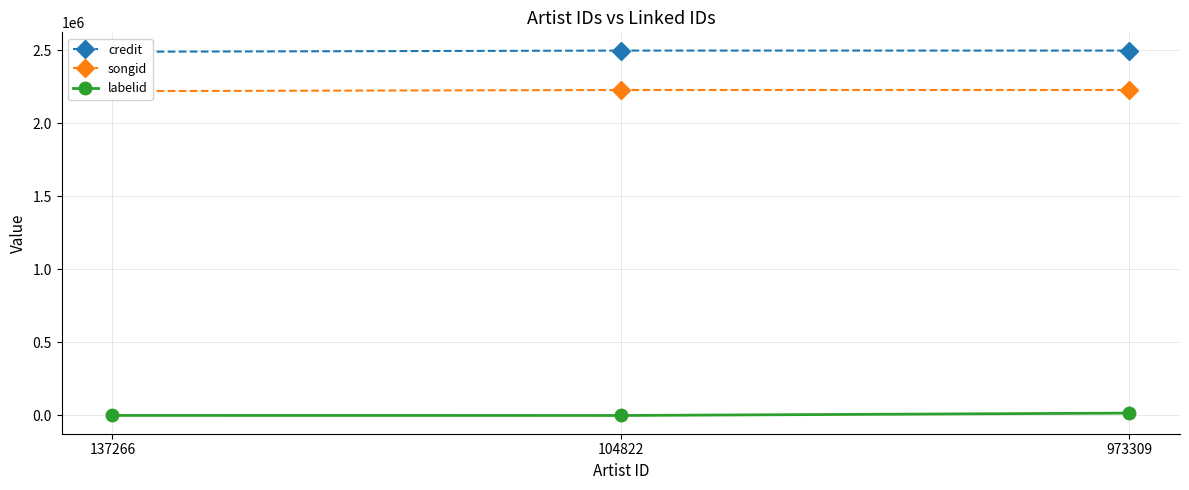

Which label corresponds to the smallest value in the chart?

104822